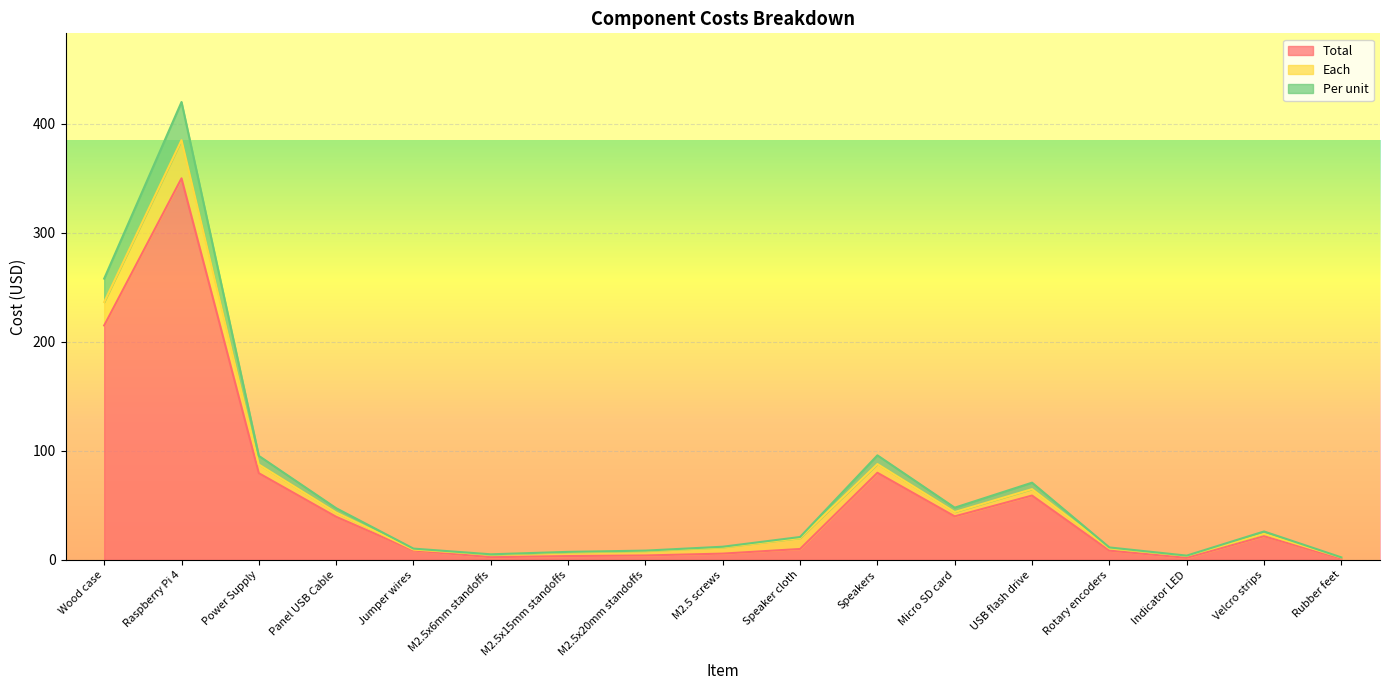

Which has a higher value, M2.5x20mm standoffs or USB flash drive?

USB flash drive